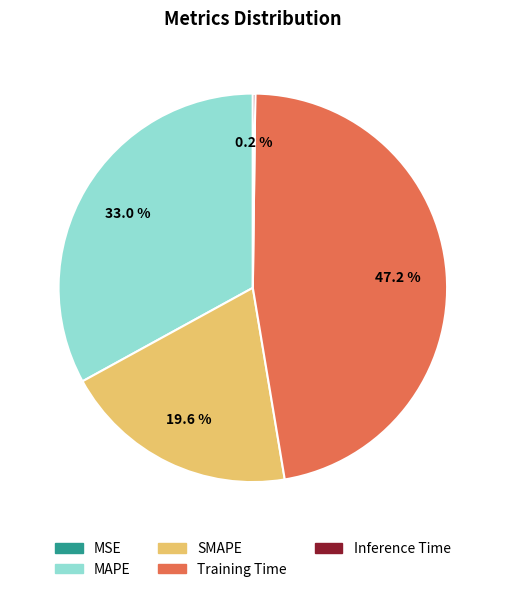

Which has a higher value, Training Time or MAPE?

Training Time